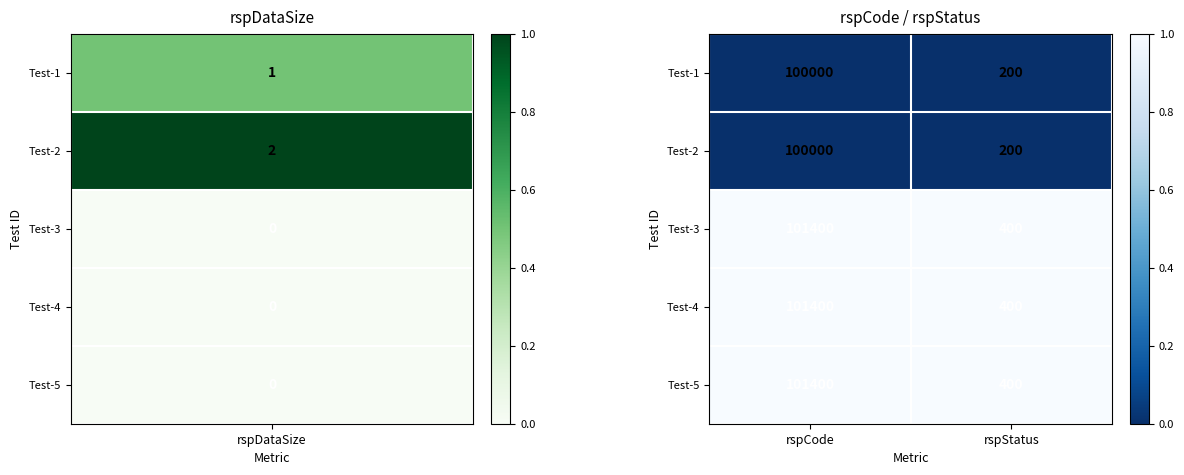

How many categories are shown in the chart?

2